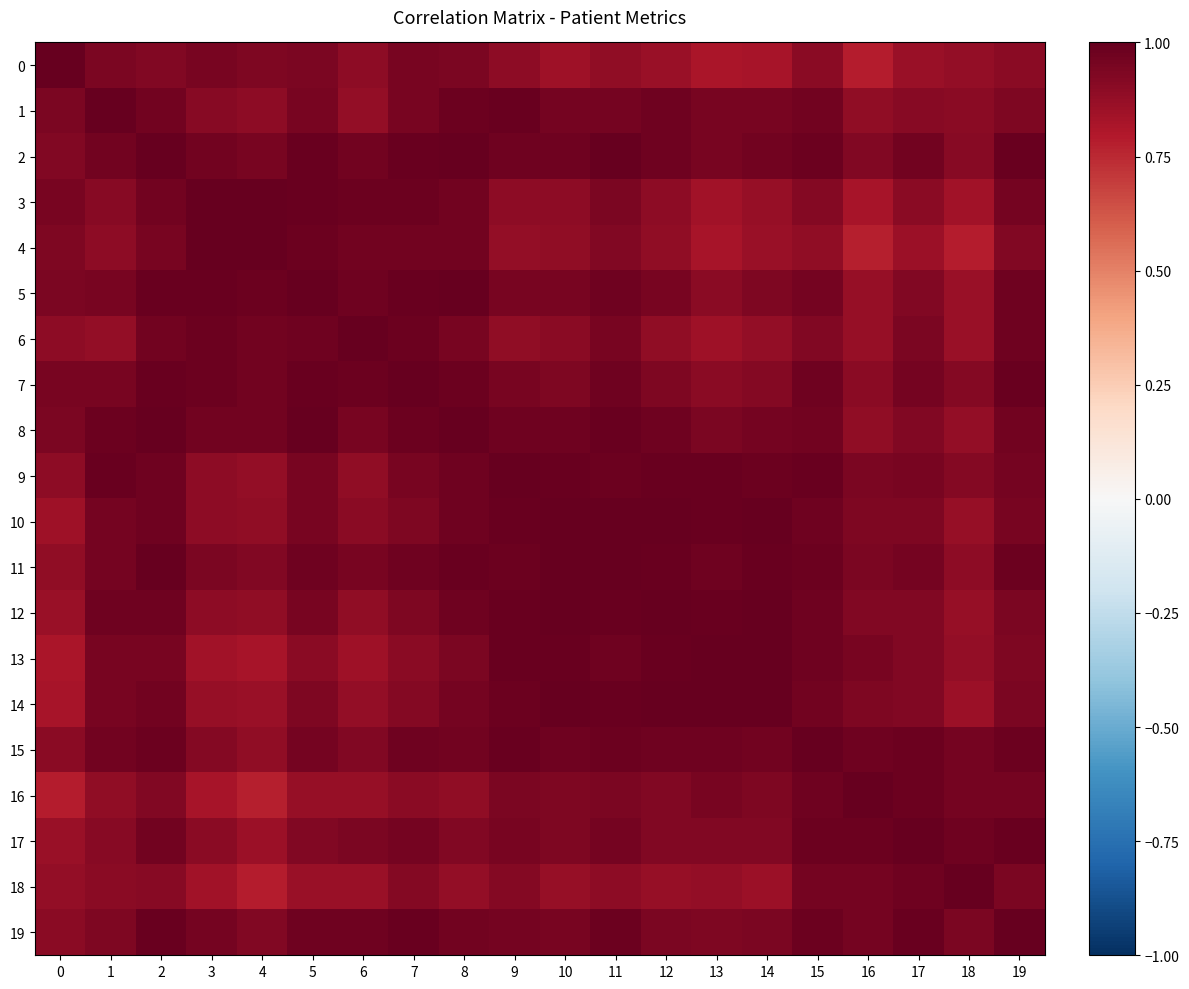

How many data points does each series have?

20